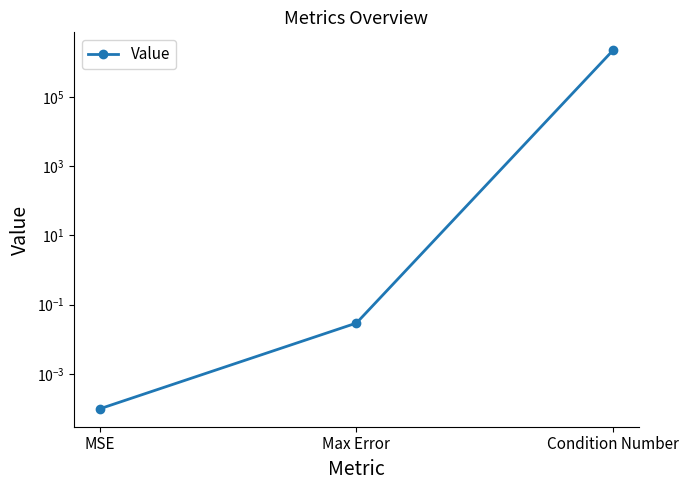

List the labels in order of value, smallest first.

MSE, Max Error, Condition Number